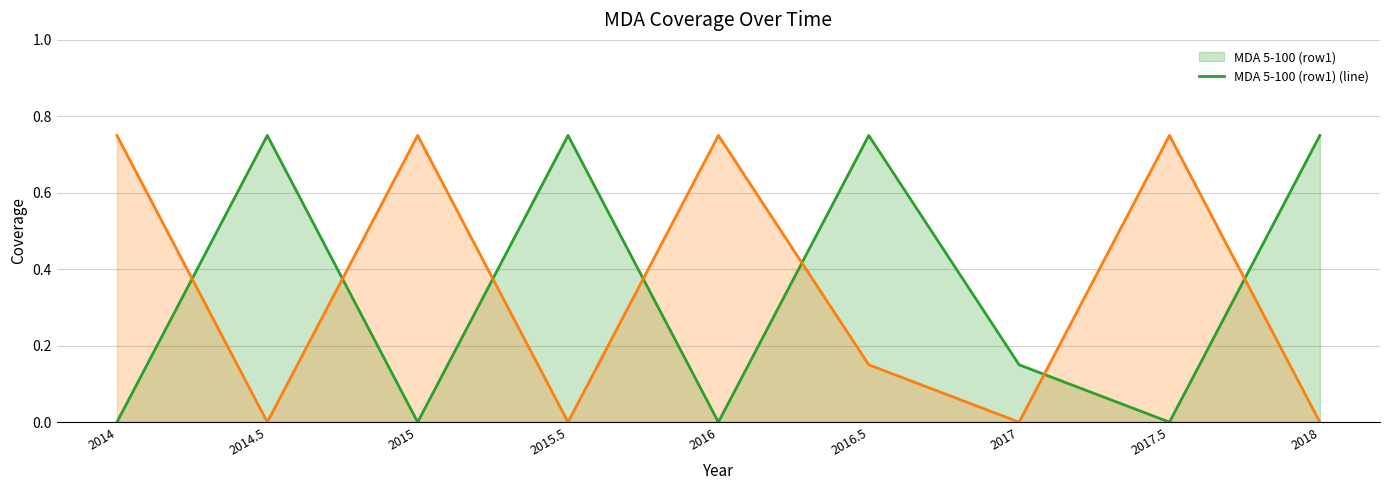

Which label corresponds to the smallest value in the chart?

2014